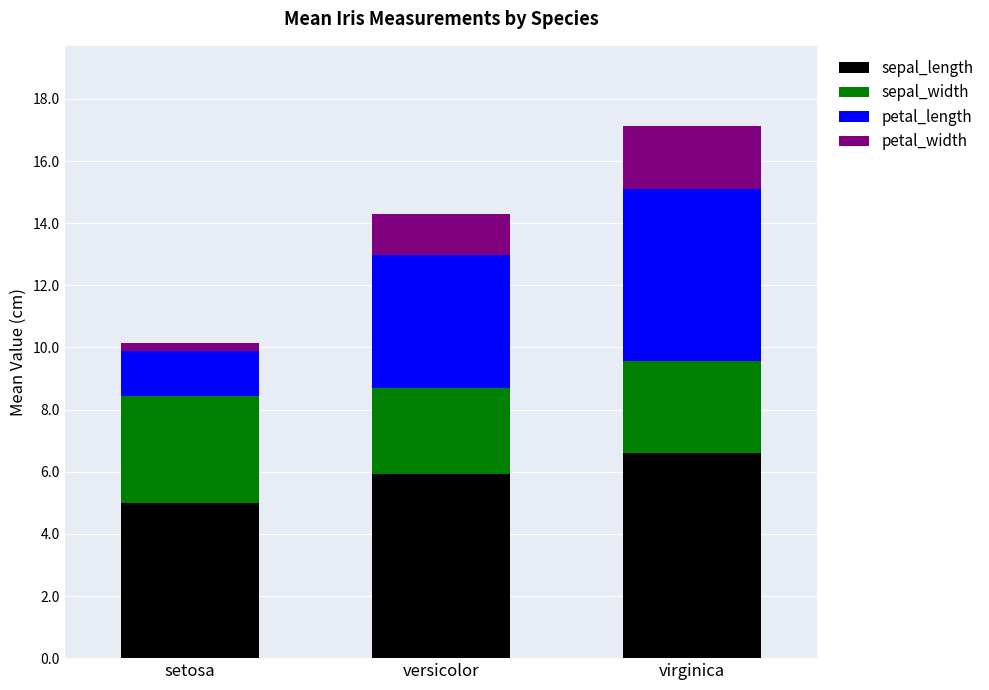

At which label does sepal_length reach its peak?

virginica